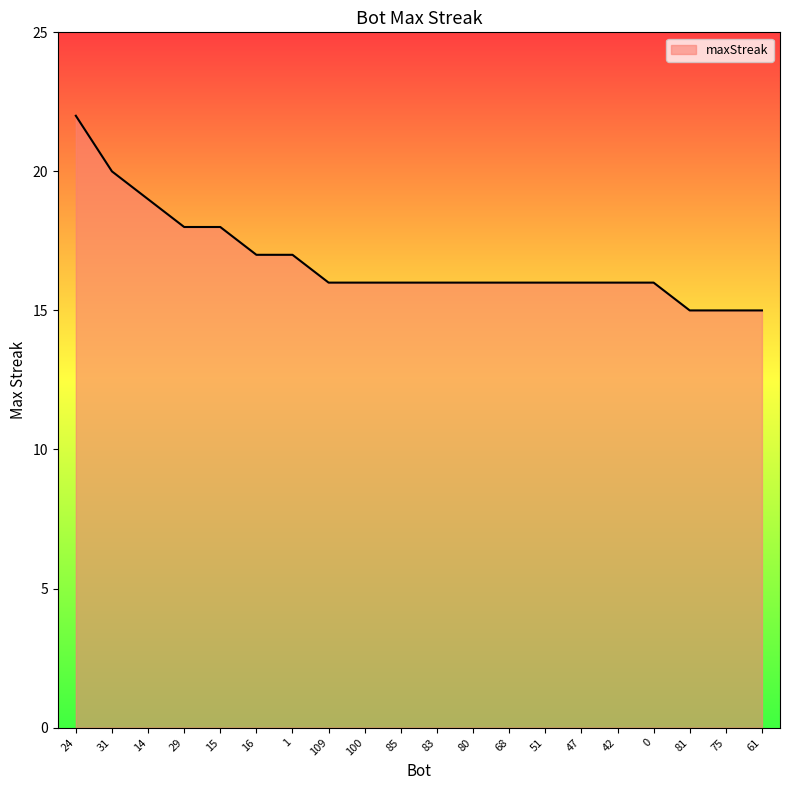

Does the chart have visible grid lines?

No